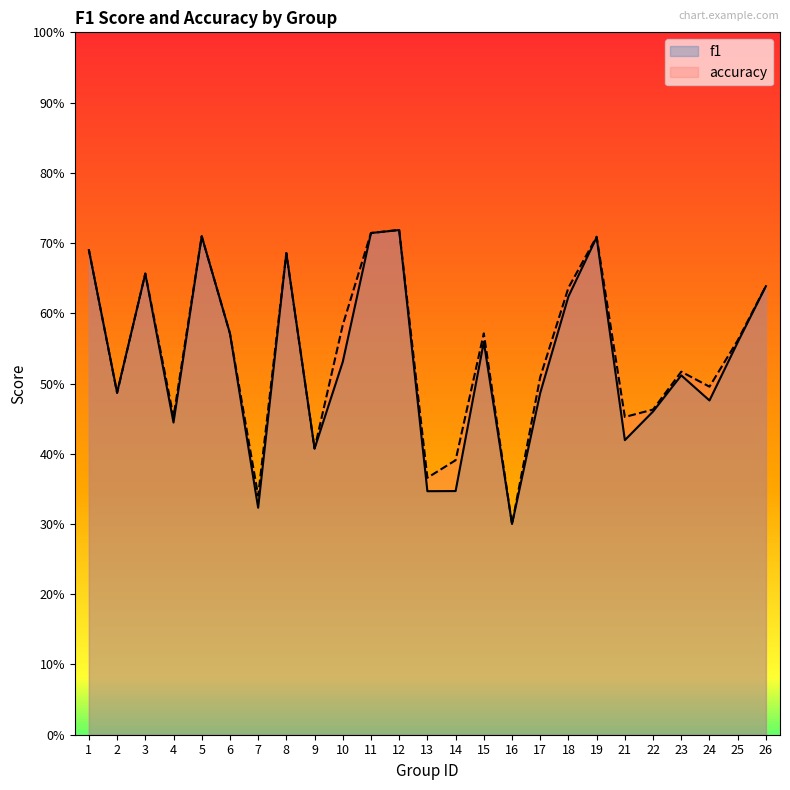

Which has a higher value, 15 or 25?

15